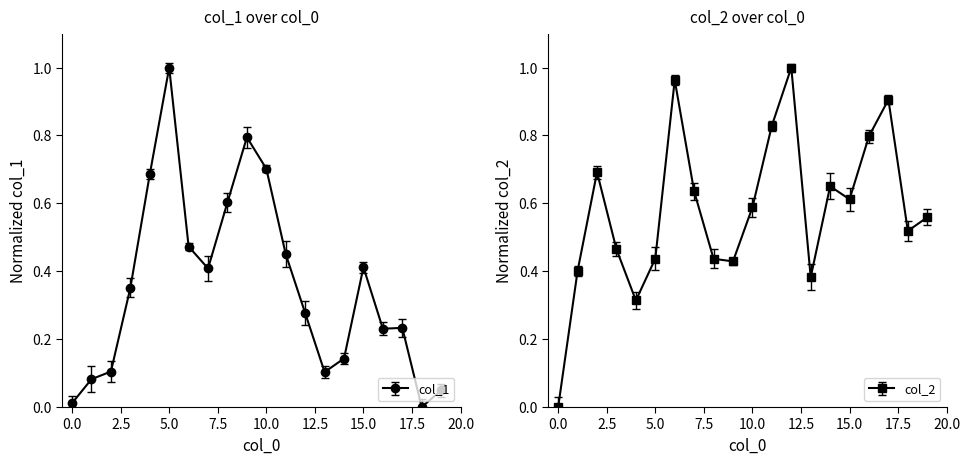

Between 10 and 19, which series saw the biggest shift?

col_1